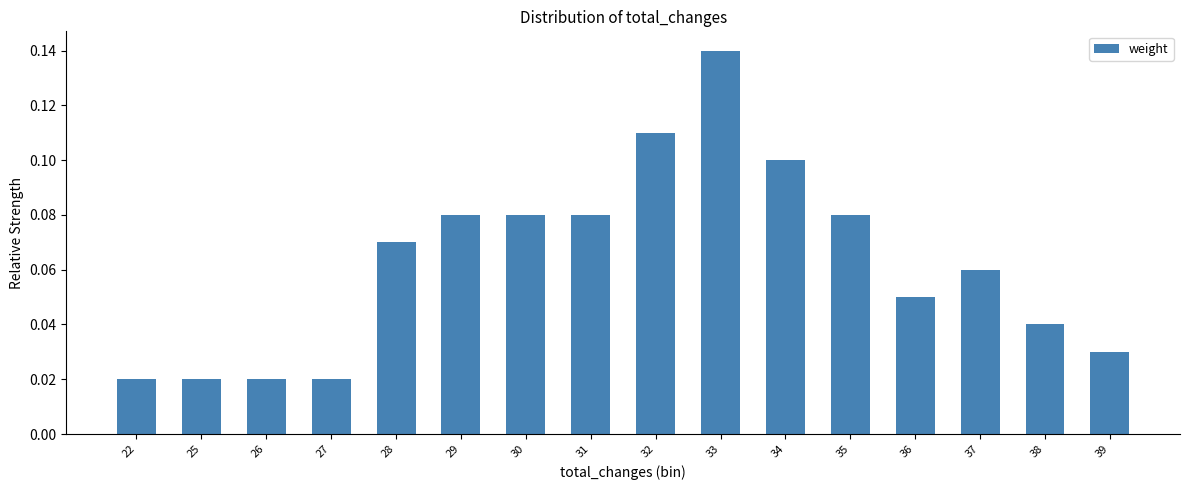

How many values are between 0 and 1?

16